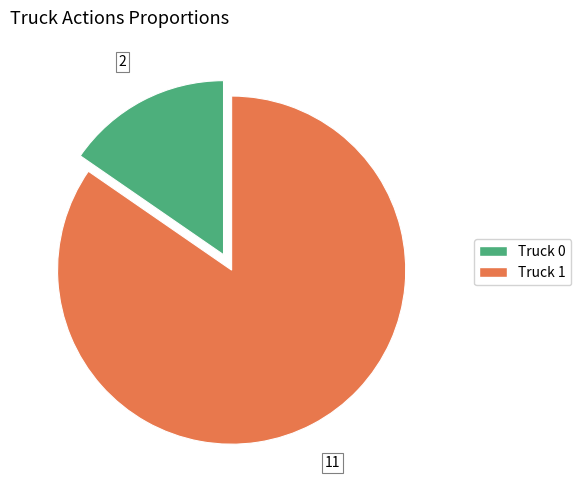

Combined, do Truck 1 and Truck 0 account for over 50%?

Yes